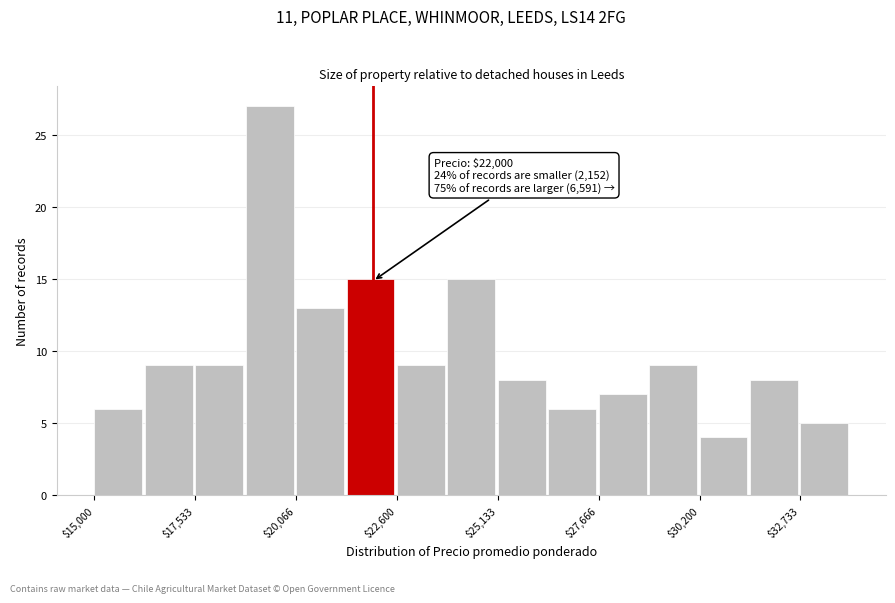

Read against the x-axis, roughly where is the centre of the tallest bar?

19500